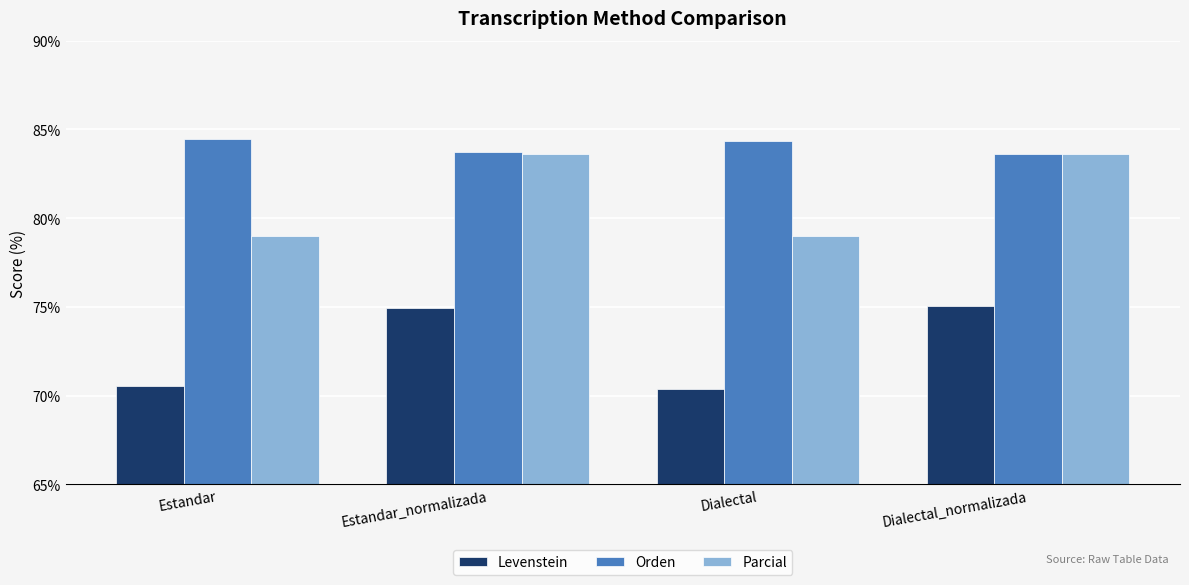

What is the maximum value for Levenstein?

75.1